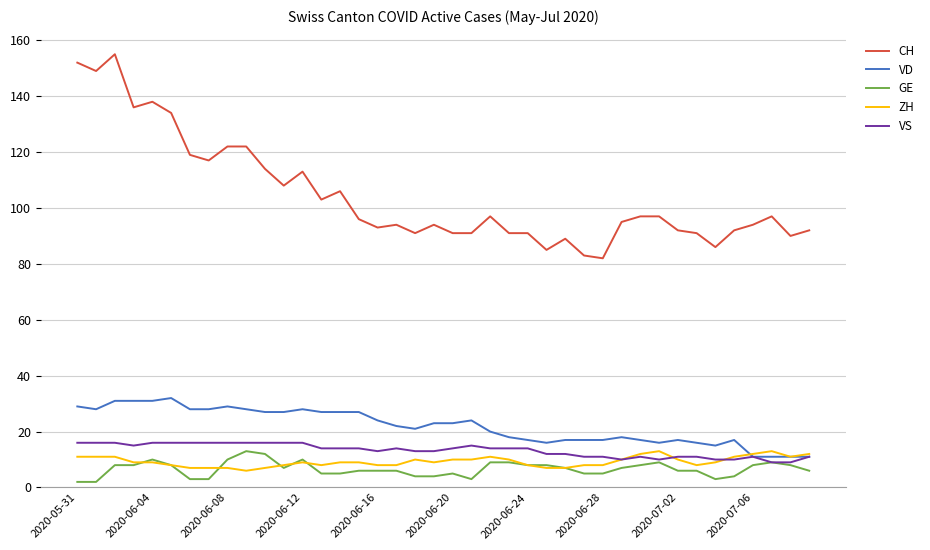

Which series has the largest range (max minus min)?

CH